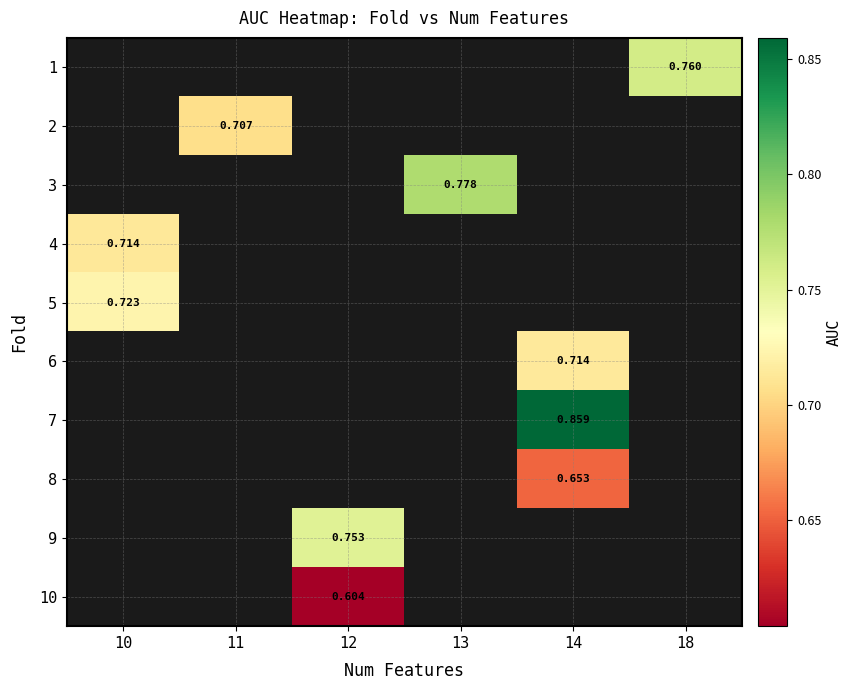

What is the smallest value displayed?

0.6